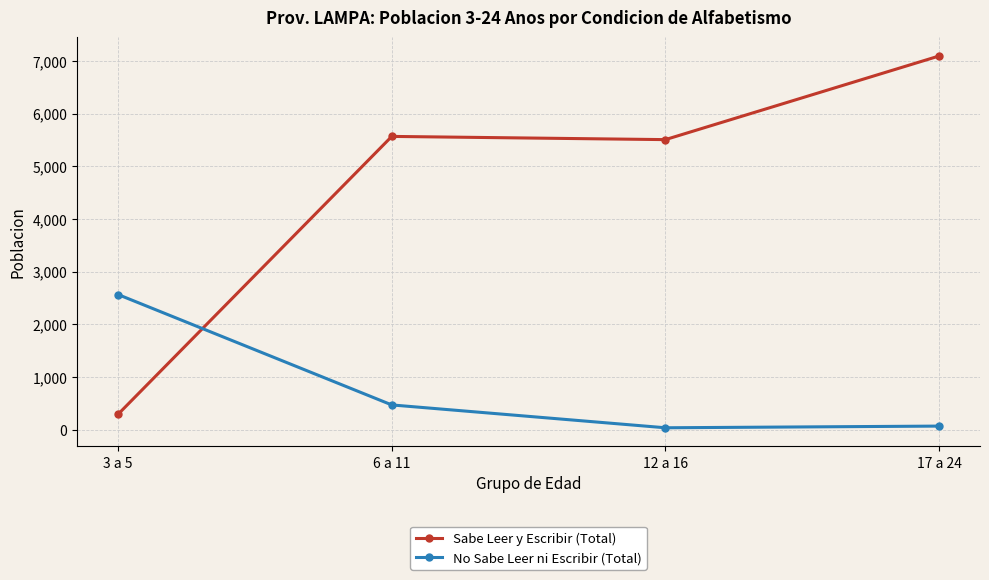

Which series has the largest total across all categories?

Sabe Leer y Escribir (Total)